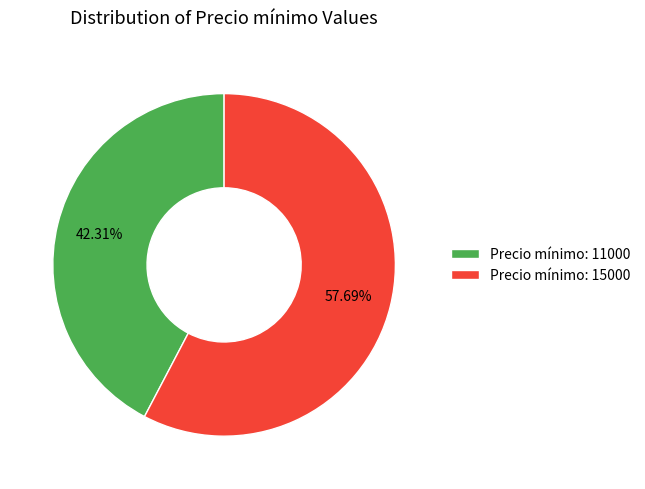

Rank the categories by value from highest to lowest.

Precio mínimo: 15000, Precio mínimo: 11000